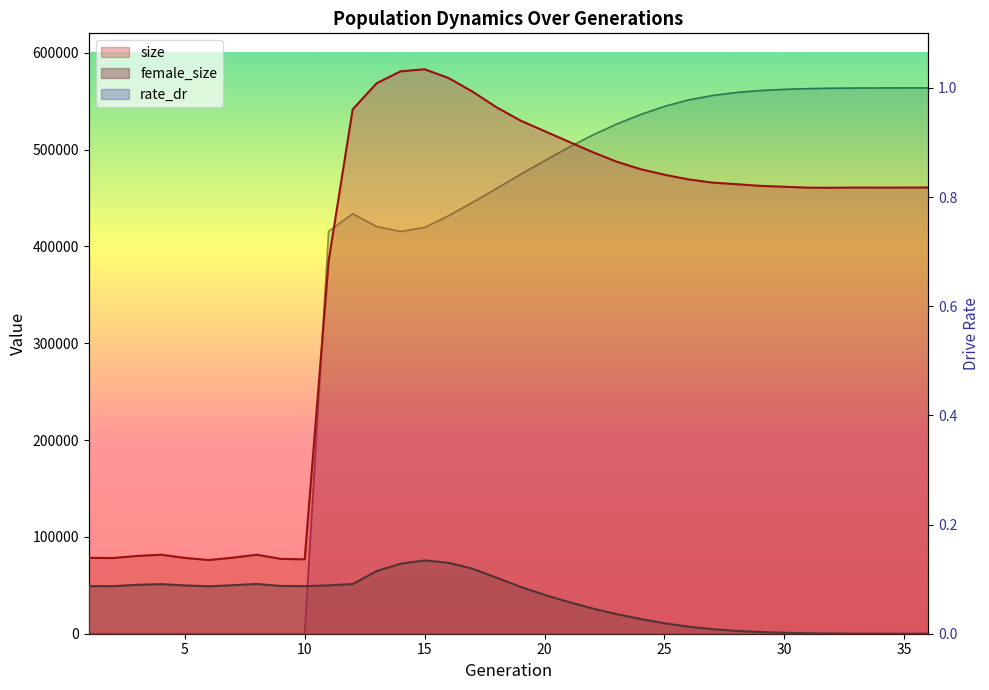

True or false: female_size has a value of 78394.3 at 5.

False